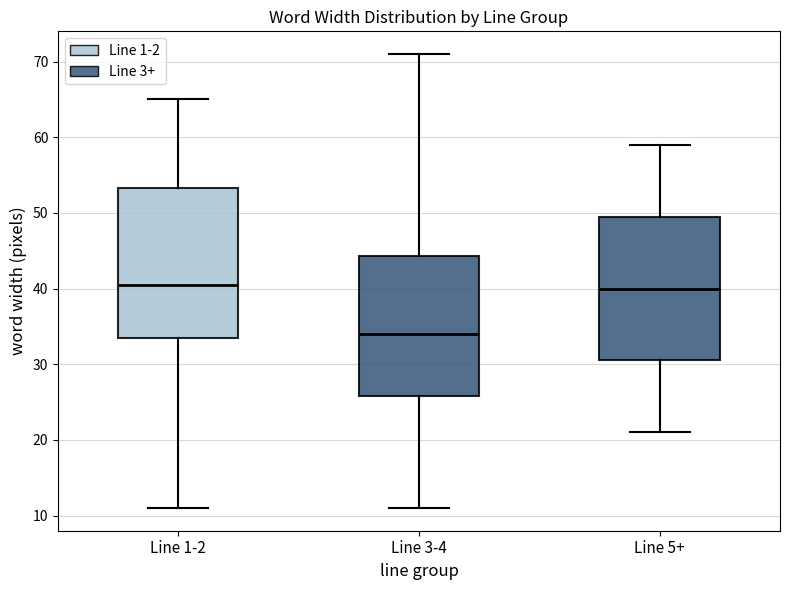

Which box's median line is the lowest?

Line 3-4